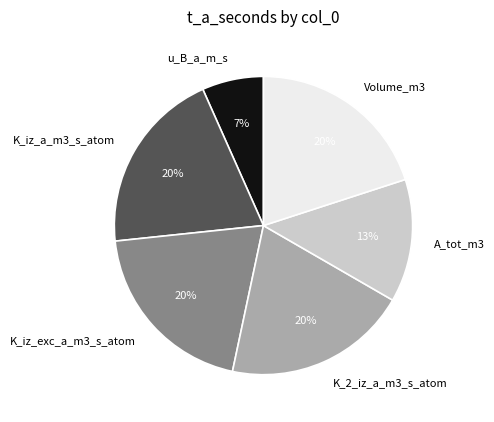

To the nearest percent, what is the average slice percentage?

17%